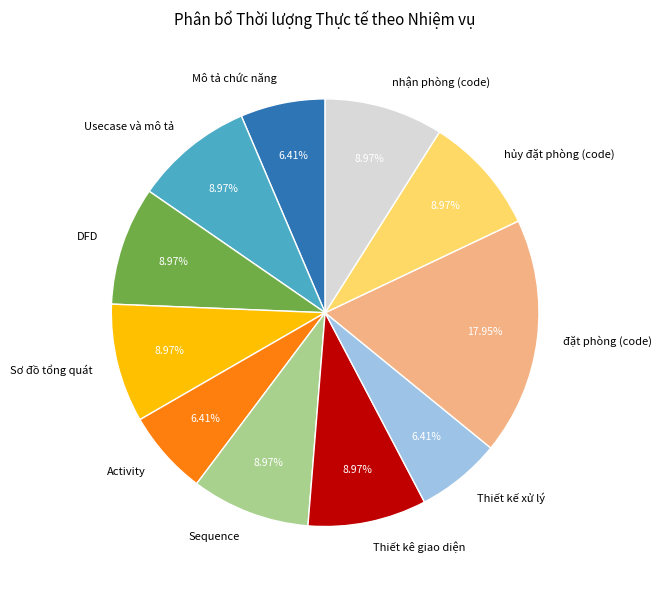

How many segments does this pie chart have?

11